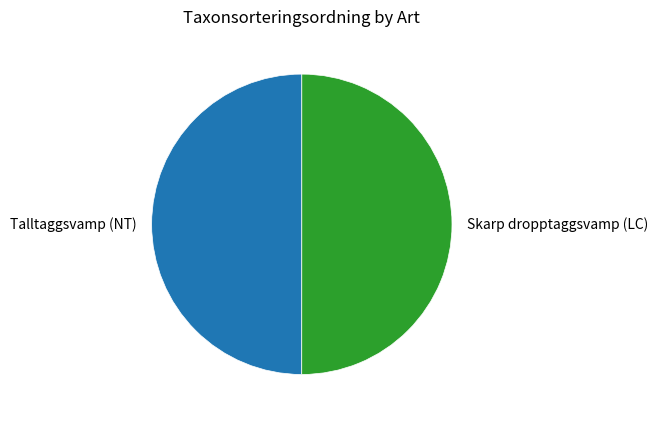

Do Skarp dropptaggsvamp (LC) and Talltaggsvamp (NT) together represent more than half of the pie?

Yes